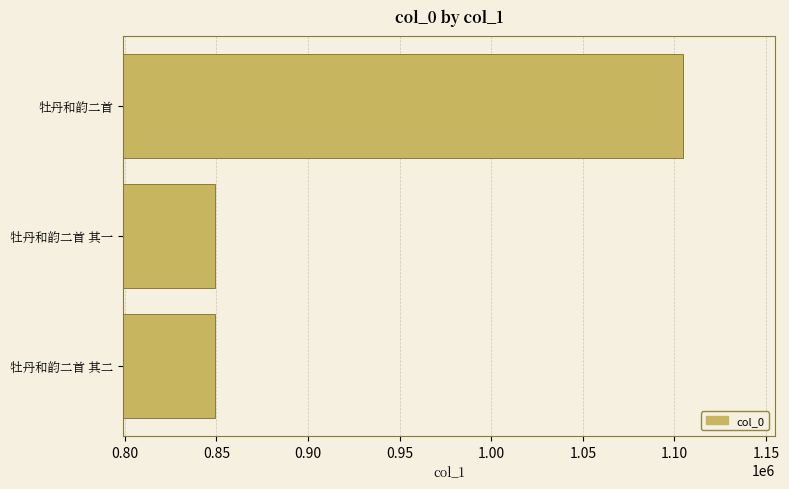

Is it true that the value at 牡丹和韵二首 其二 is 1442556?

False